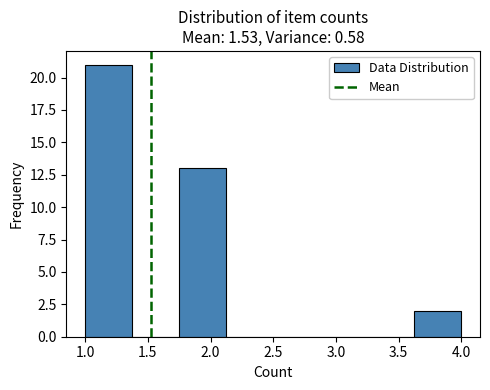

Reading left to right, transcribe this chart: for each bar, give the range it covers on the x-axis and its height. Neither the bar edges nor the heights are printed on the chart, so give them approximately, as read against the axes.

1.000 to 1.375: 21
1.375 to 1.750: 0
1.750 to 2.125: 13
2.125 to 2.500: 0
2.500 to 2.875: 0
2.875 to 3.250: 0
3.250 to 3.625: 0
3.625 to 4.000: 2